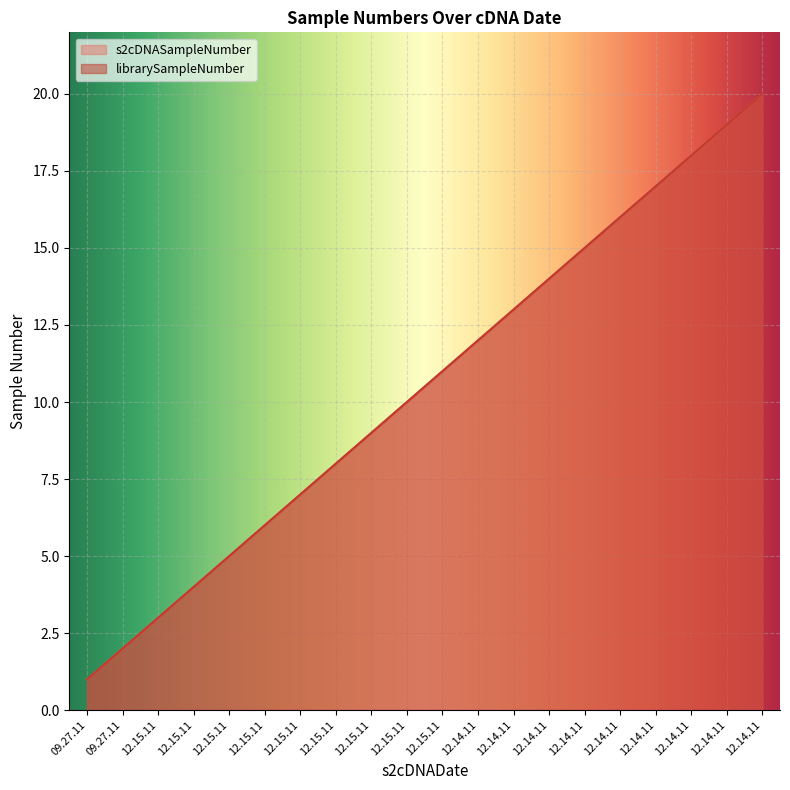

Is it true that librarySampleNumber equals 10 at 12.15.11?

True